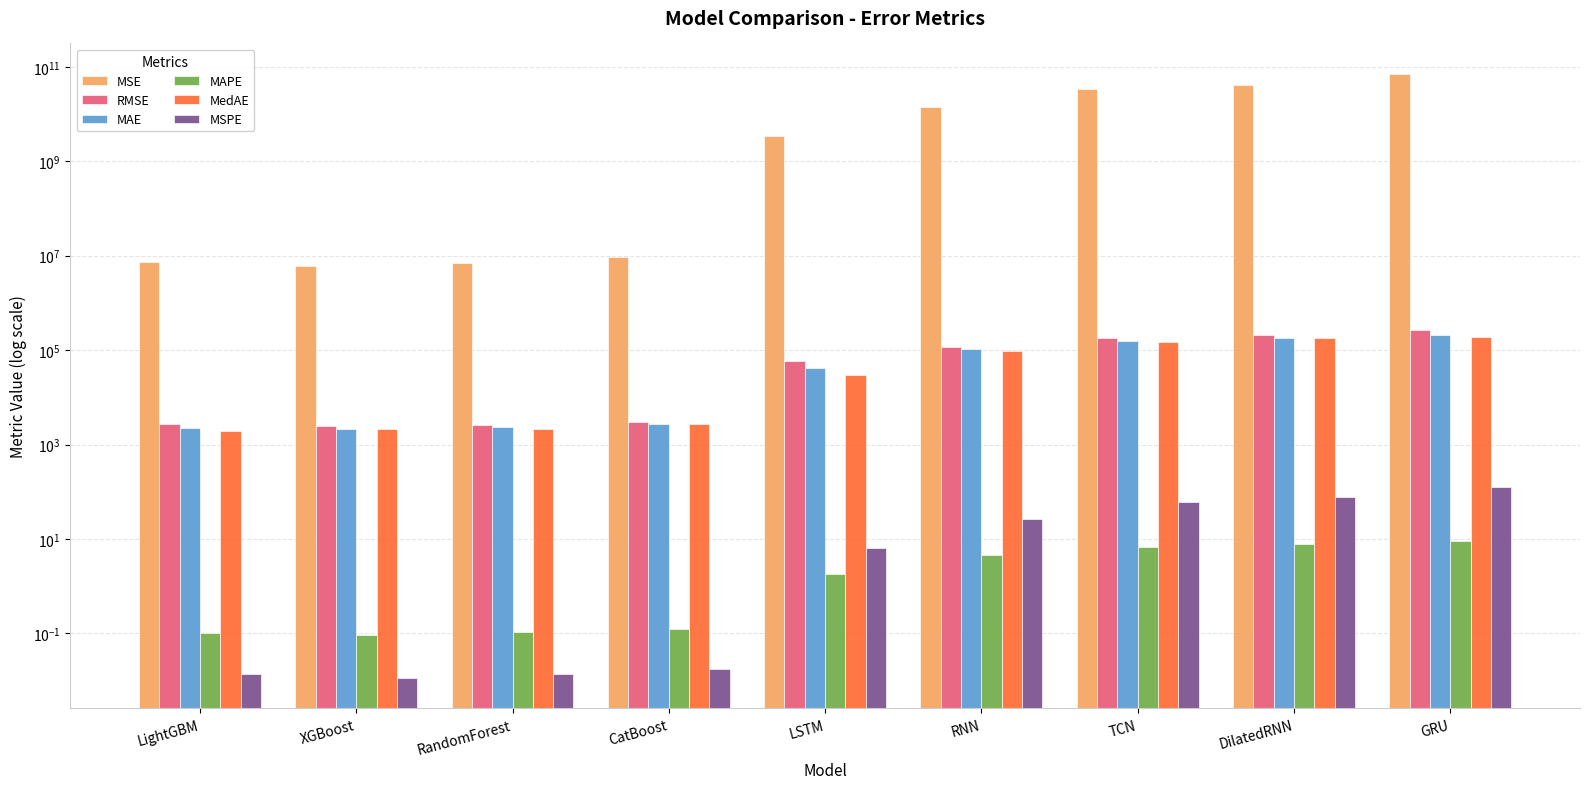

Reading left to right, what are all the values shown in this chart?

MSE: 7260559.2	5937169.8	6932733.2	9209976.2	3491074374.4	13892300507.0	33176017162.2	41824916742.6	71728380545.8
RMSE: 2694.5	2436.6	2633.0	3034.8	59085.3	117865.6	182142.8	204511.4	267821.5
MAE: 2255.4	2101.3	2339.0	2747.5	41237.8	103645.2	152556.0	176408.3	211403.1
MAPE: 0.1	0.1	0.1	0.1	1.8	4.6	6.8	7.8	9.2
MedAE: 1899.6	2085.2	2103.2	2793.1	30225.6	96833.6	147255.0	180961.7	193198.3
MSPE: 0.0	0.0	0.0	0.0	6.3	25.9	61.7	78.7	129.2